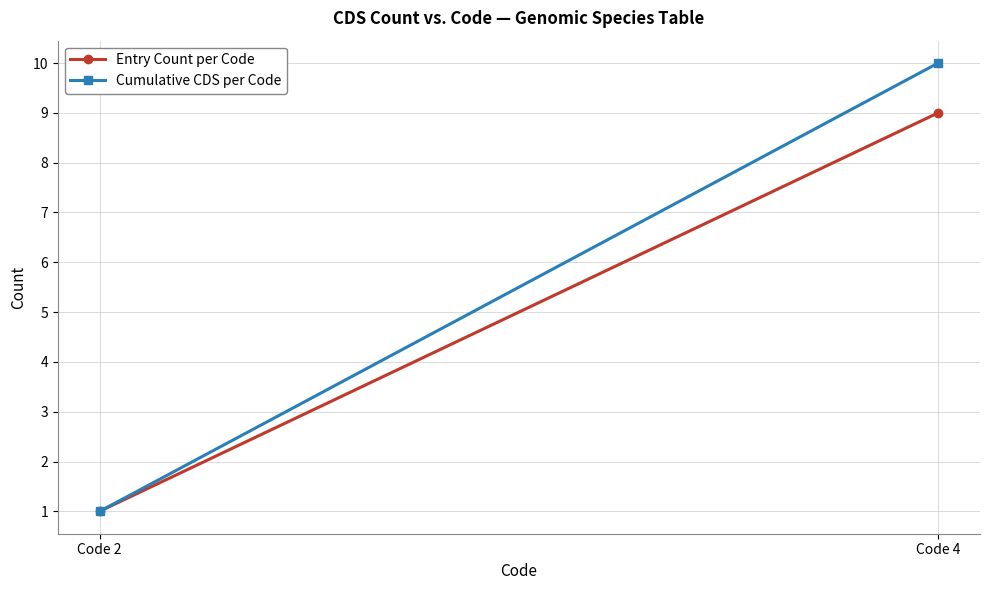

True or false: Cumulative CDS per Code has a value of 1 at Code 2.

True